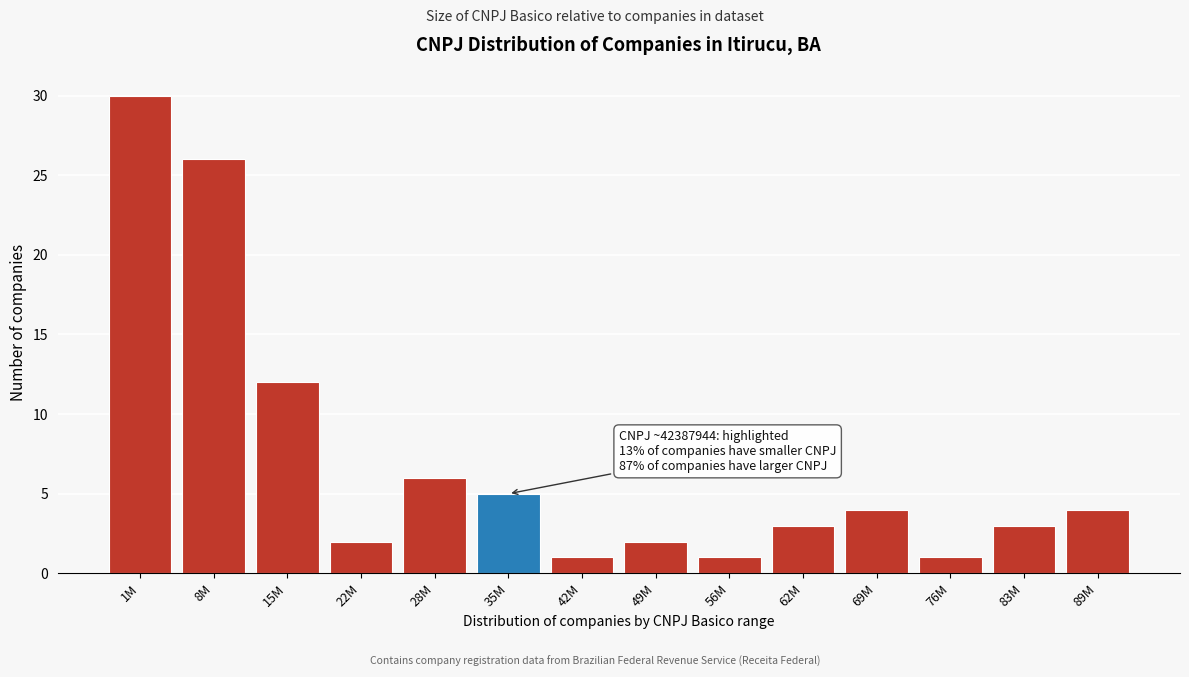

Reading left to right, extract all data points from this chart.

30	26	12	2	6	5	1	2	1	3	4	1	3	4